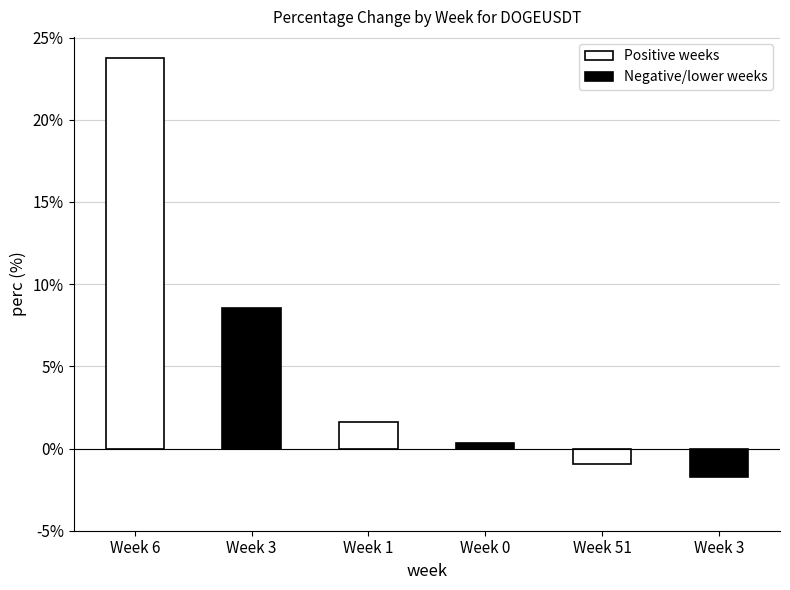

How many negative values are there?

2